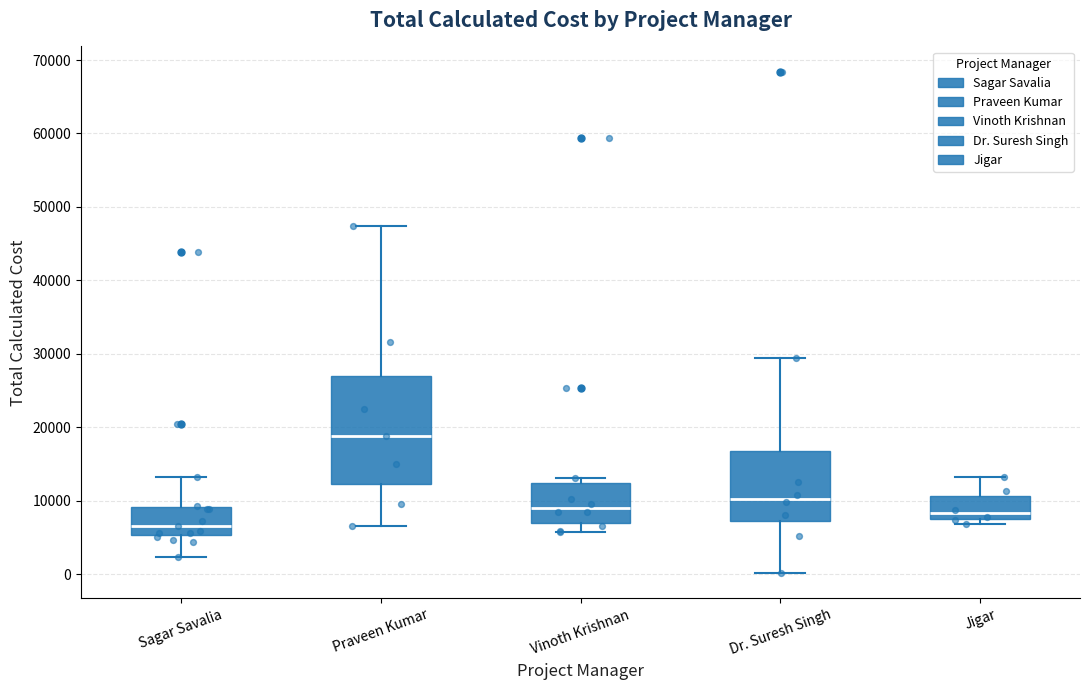

Where does the lower whisker of the box for Dr. Suresh Singh end on the y-axis? The values are not printed on the chart, so give them approximately, as read against the axis.

0